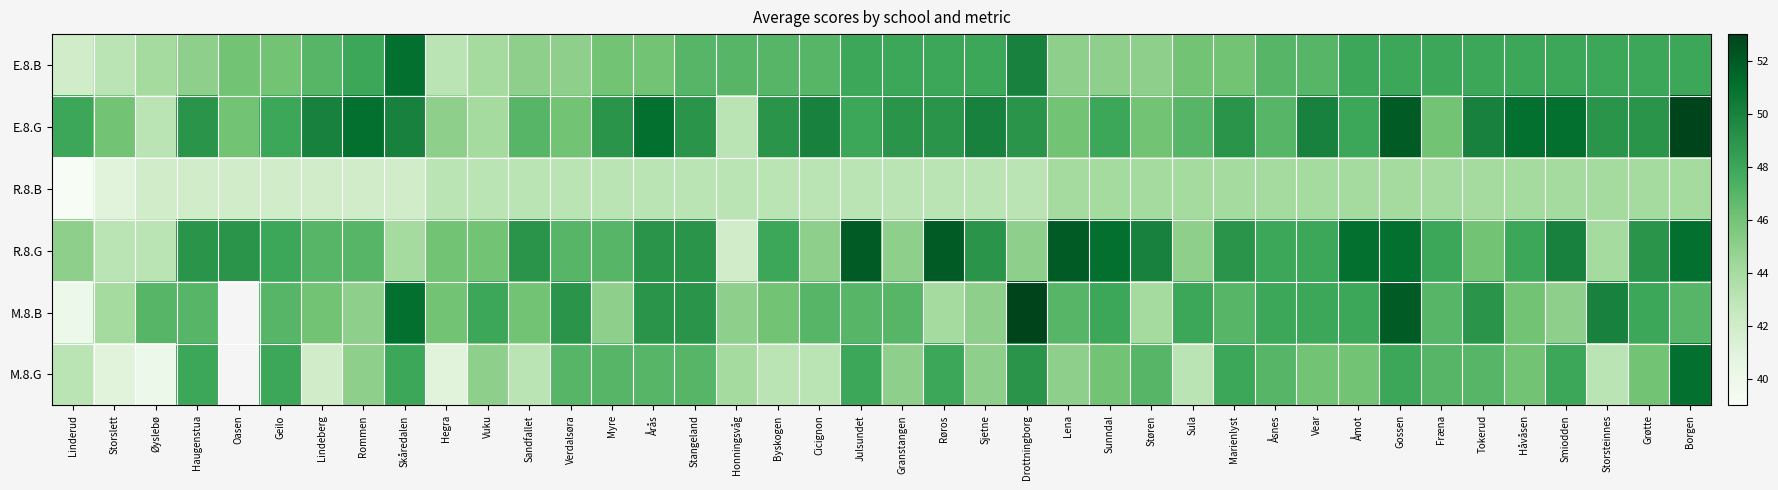

What is the lowest value of the R.8.B series?

39.0